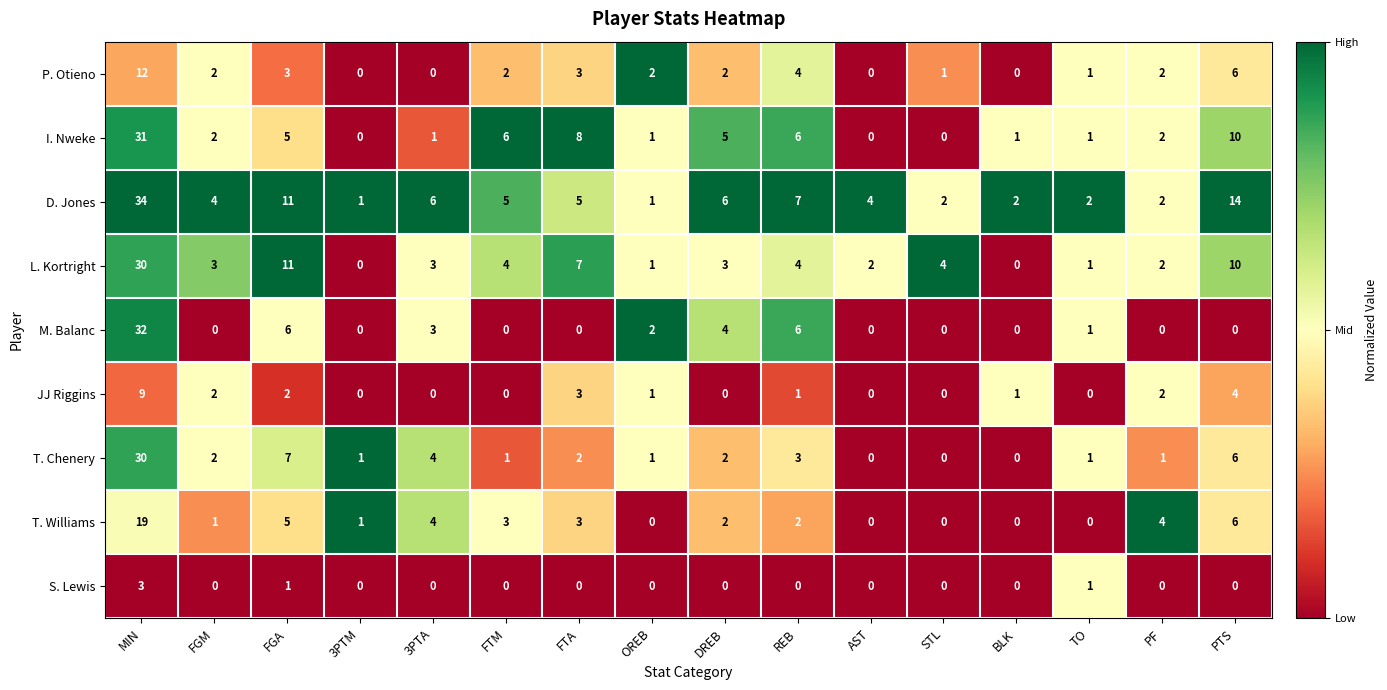

Is it true that P. Otieno equals 6 at PTS?

True